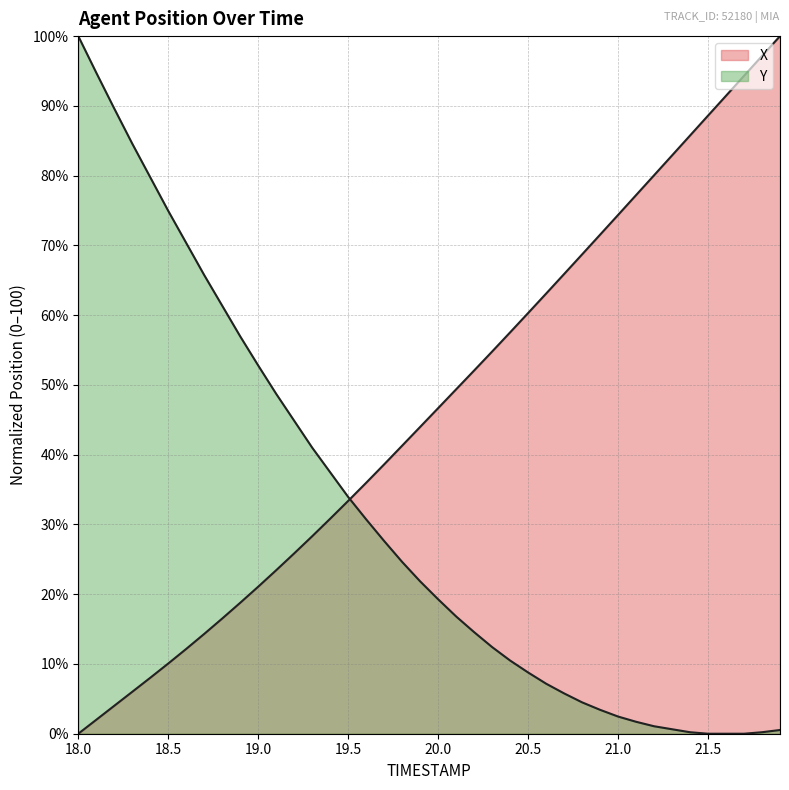

True or false: Y has more than 1 interior local peaks.

False